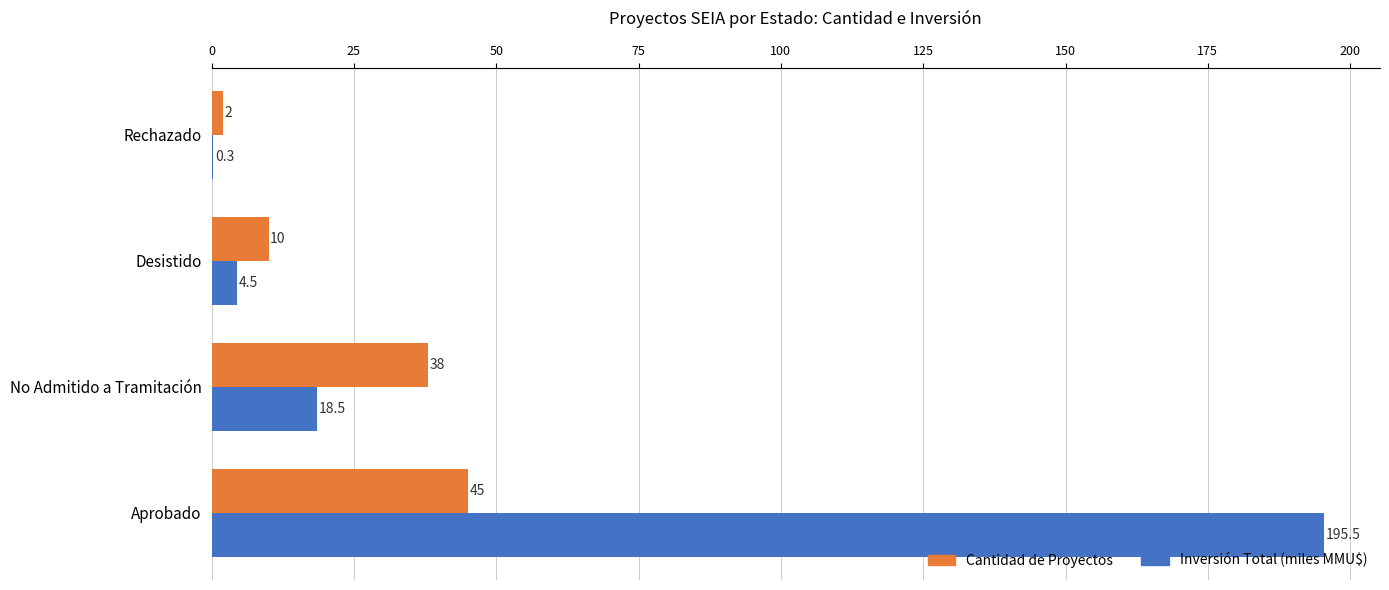

What is the maximum value shown in the chart?

195.5